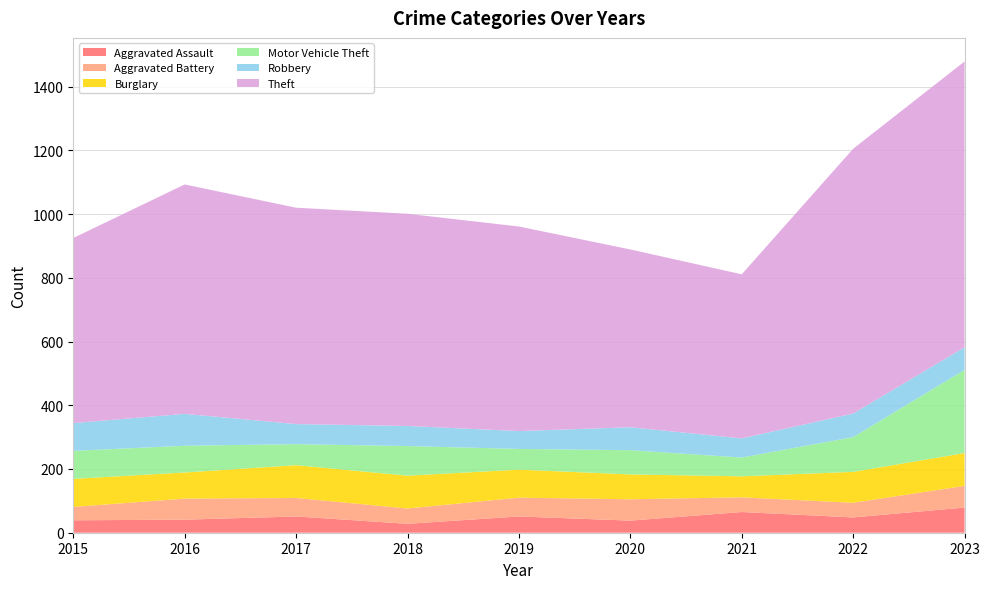

Reading right to left, what are all the values shown in this chart?

Aggravated Assault: 2023=79	2022=48	2021=65	2020=38	2019=51	2018=28	2017=51	2016=41	2015=39
Aggravated Battery: 2023=68	2022=46	2021=46	2020=67	2019=59	2018=48	2017=58	2016=66	2015=42
Burglary: 2023=103	2022=97	2021=66	2020=78	2019=88	2018=103	2017=103	2016=82	2015=88
Motor Vehicle Theft: 2023=261	2022=109	2021=59	2020=76	2019=65	2018=93	2017=66	2016=84	2015=88
Robbery: 2023=71	2022=74	2021=60	2020=72	2019=56	2018=63	2017=63	2016=100	2015=87
Theft: 2023=897	2022=831	2021=515	2020=558	2019=642	2018=666	2017=679	2016=720	2015=581